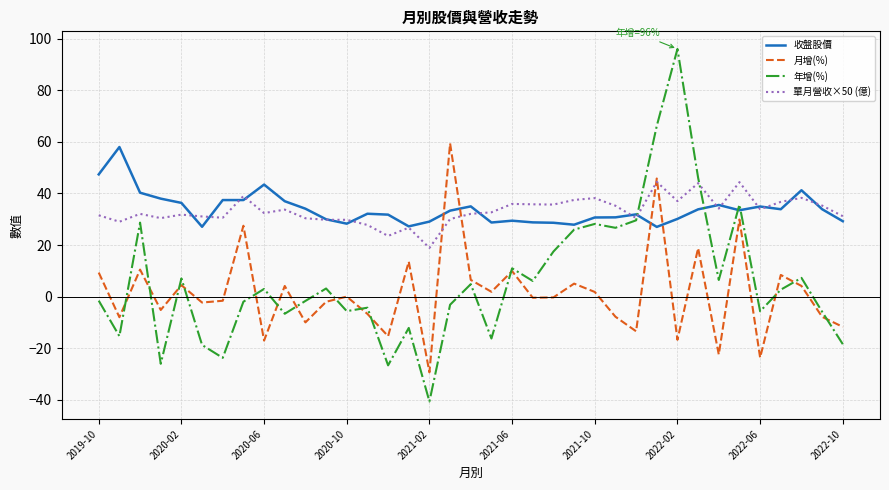

What is the maximum value for 年增(%)?

96.0